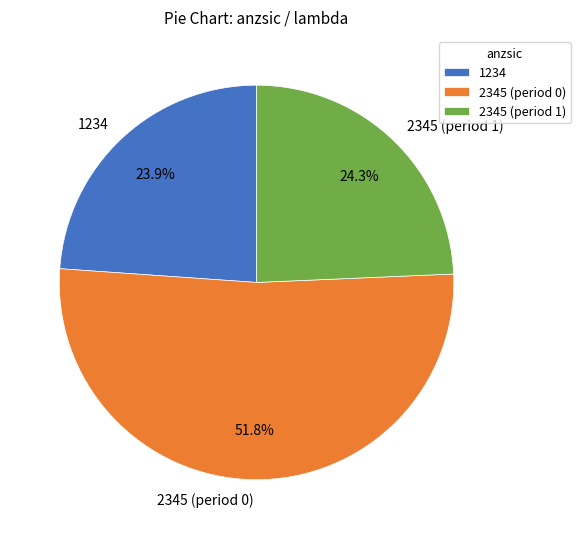

Which slice is the largest?

2345 (period 0)